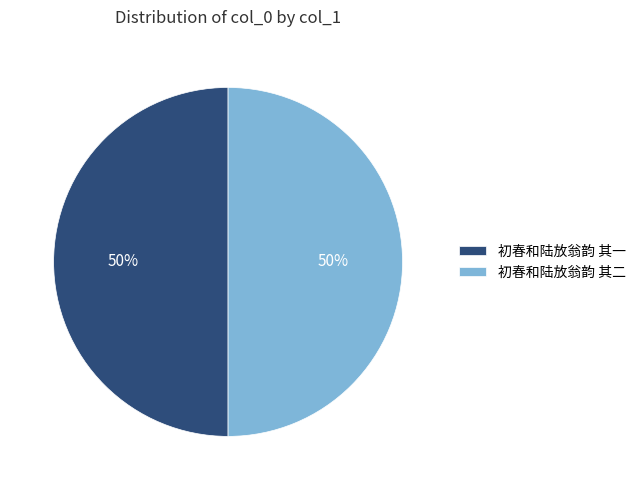

What percentage is the 初春和陆放翁韵 其一 slice, to the nearest percent?

50%